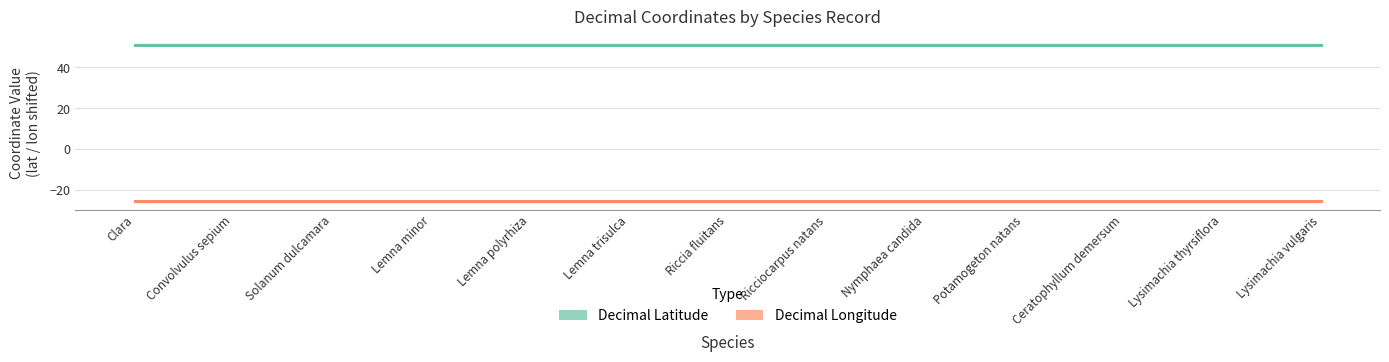

Read the Decimal Latitude value at Riccia fluitans.

51.2